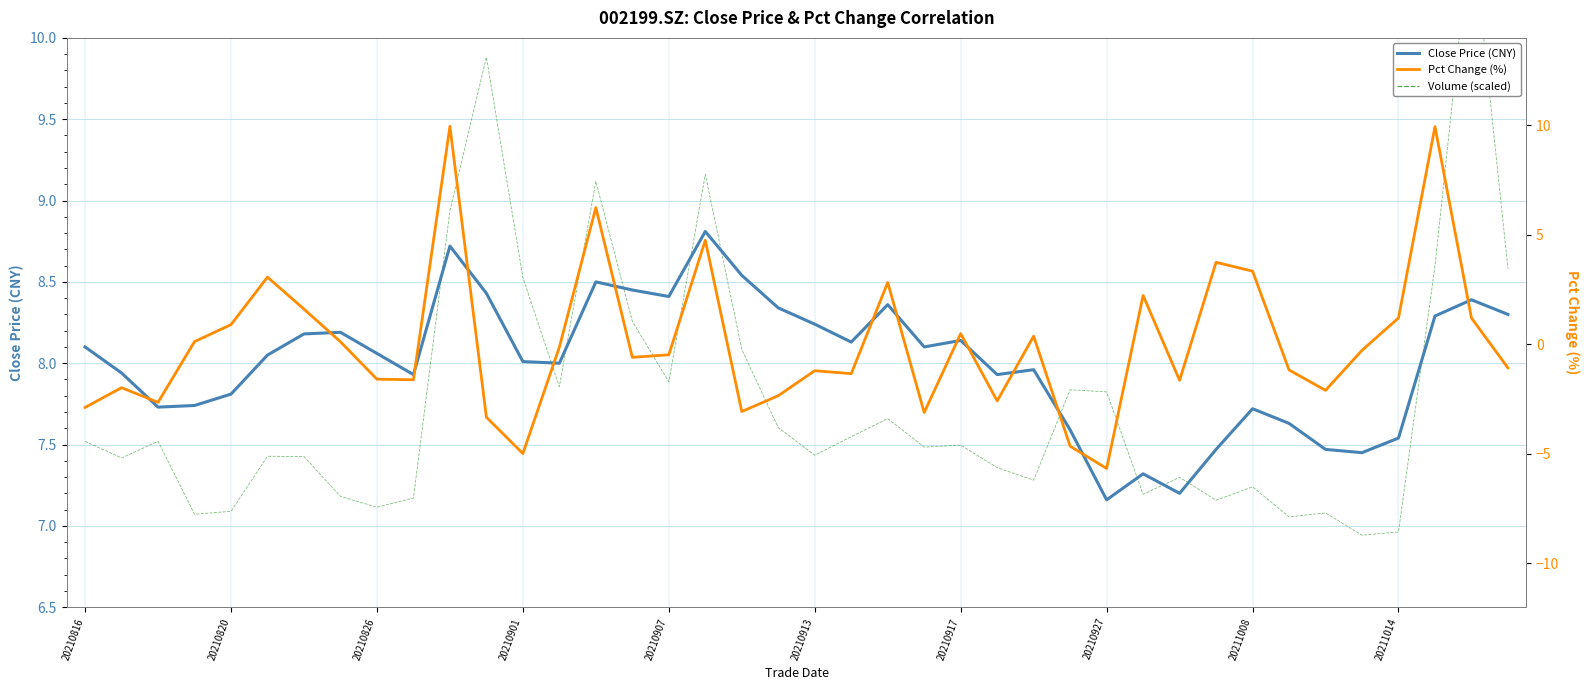

How many data points does each series have?

40